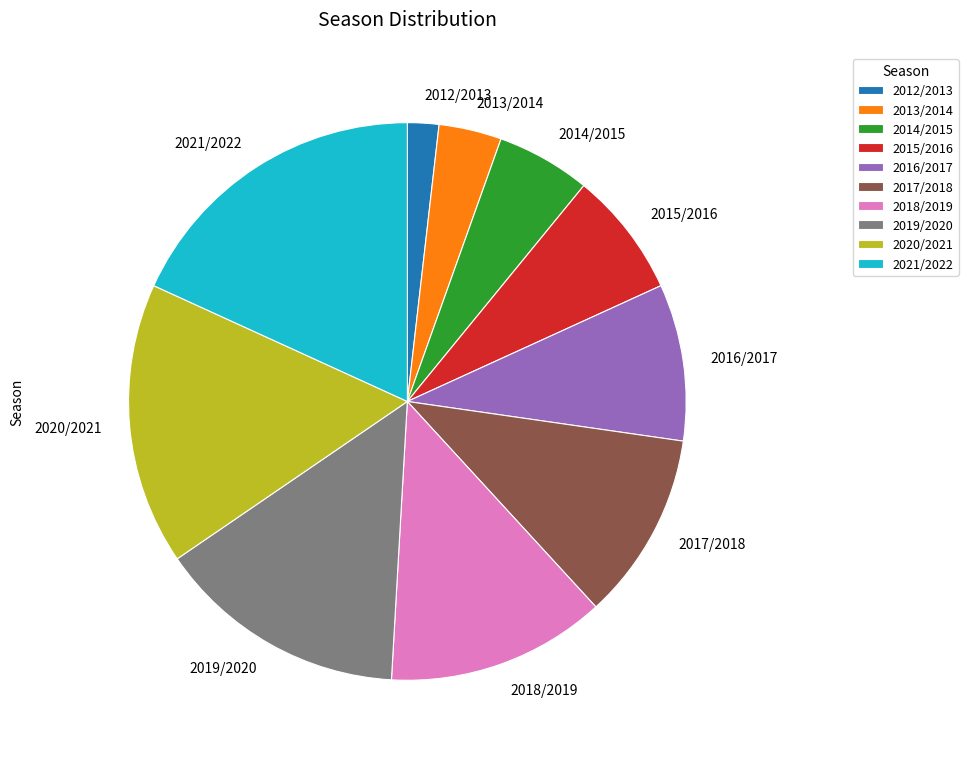

What is the smallest slice in the pie chart?

2012/2013